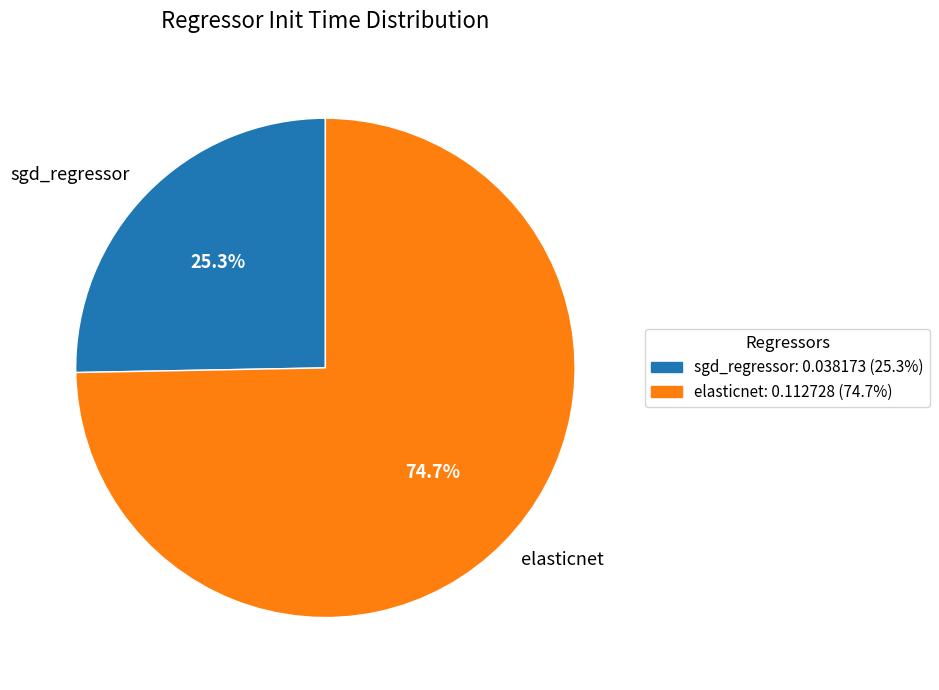

To the nearest percent, what is the average slice percentage?

50%